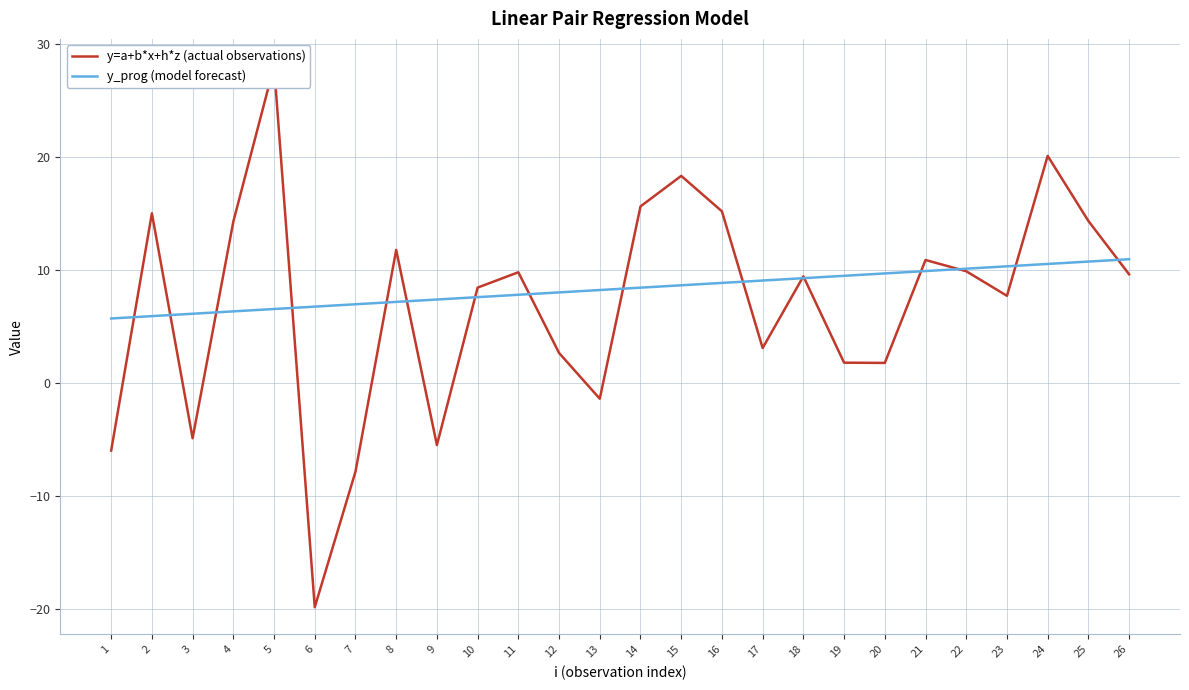

What are all the series names shown in the legend?

y=a+b*x+h*z (actual observations), y_prog (model forecast)